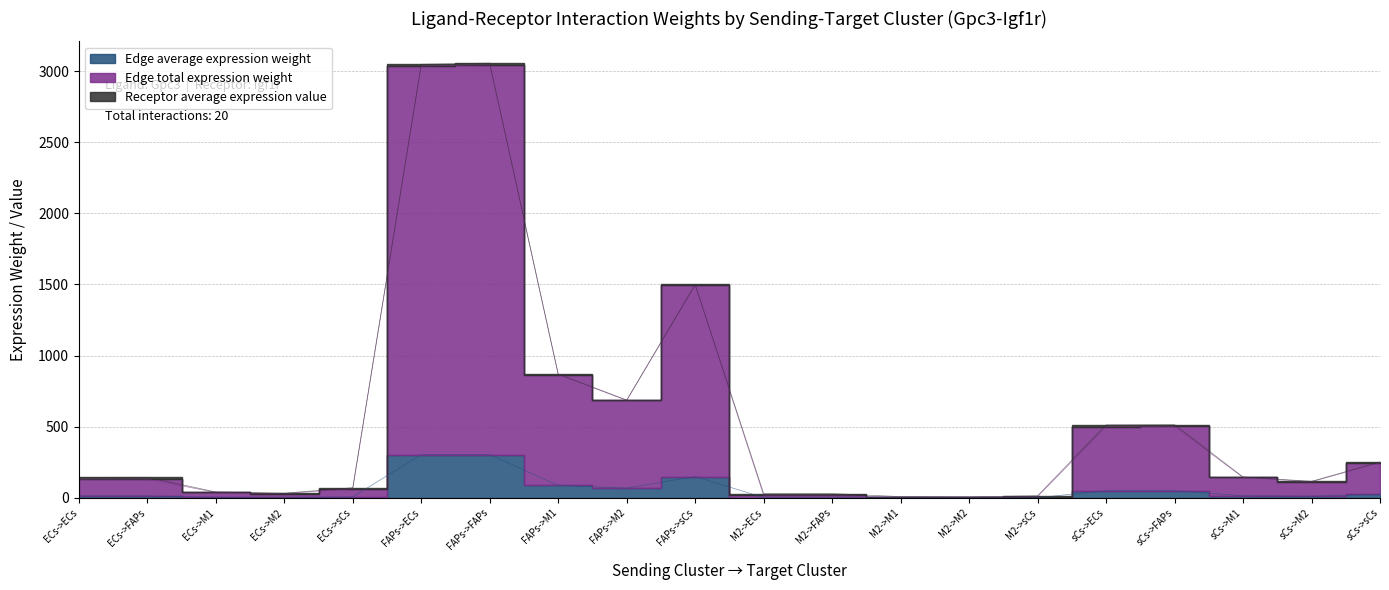

How many lines are shown in the chart?

2